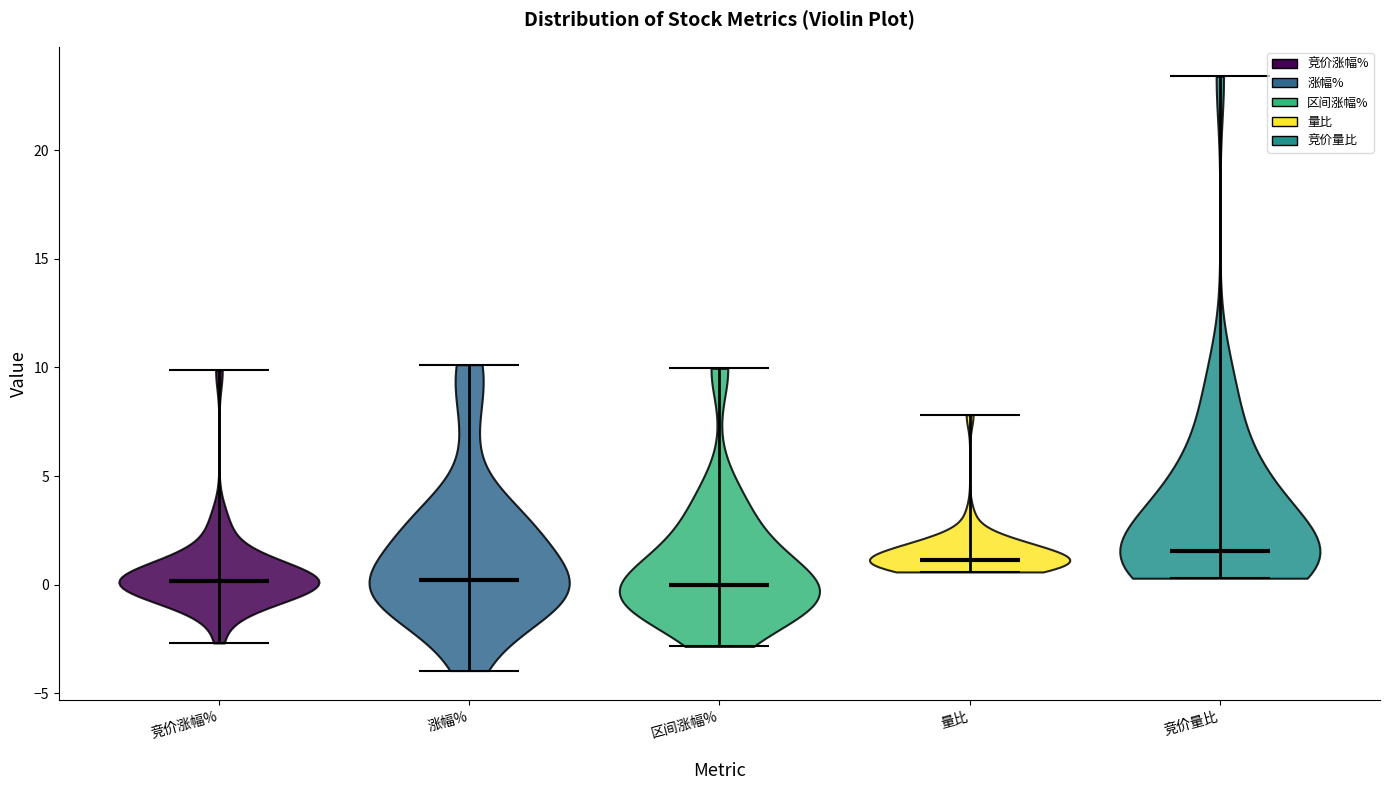

Reading left to right, read every violin against the y-axis: where its median line is, and the lowest and highest points it reaches. The values are not printed on the chart, so give them approximately, as read against the axis.

竞价涨幅%: median line 0.0, lowest point -2.5, highest point 10.0
涨幅%: median line 0.0, lowest point -4.0, highest point 10.0
区间涨幅%: median line 0.0, lowest point -3.0, highest point 10.0
量比: median line 1.0, lowest point 0.5, highest point 8.0
竞价量比: median line 1.5, lowest point 0.5, highest point 23.5